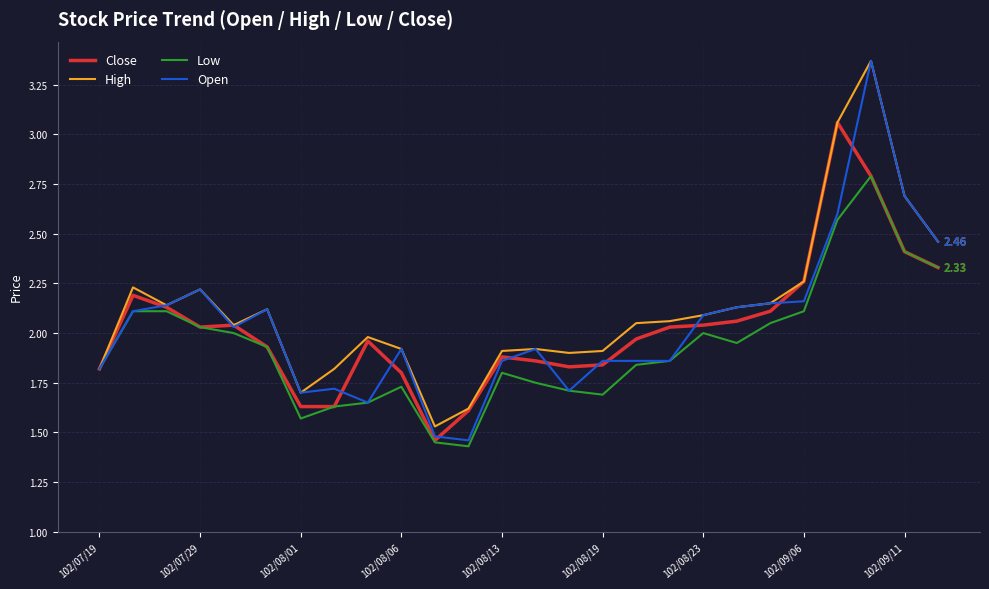

How many lines are shown in the chart?

4